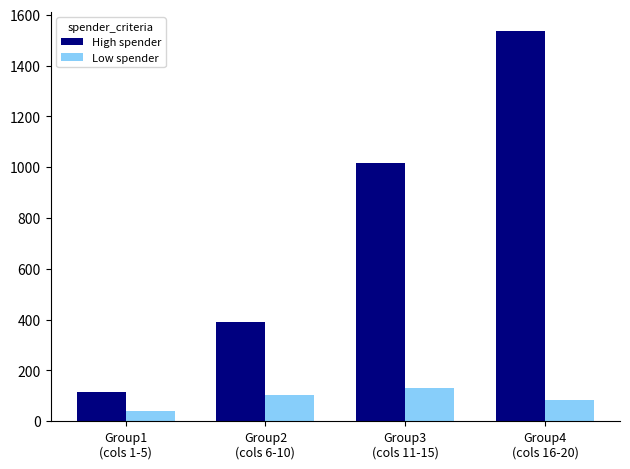

The value of Low spender at Group2
(cols 6-10) is 104. True or false?

True